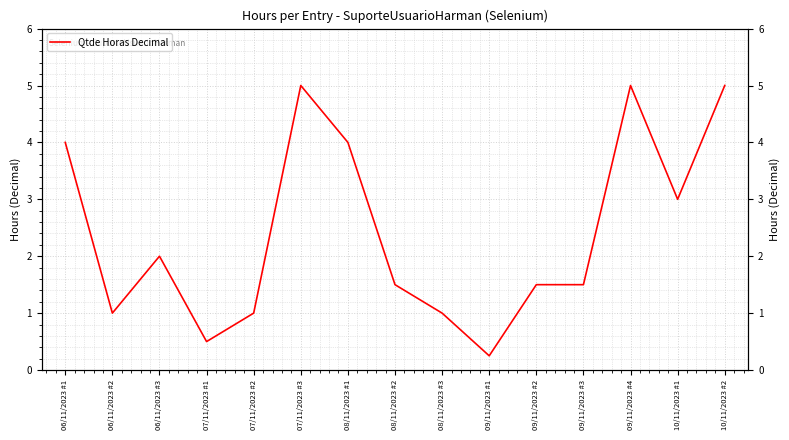

Which label corresponds to the largest value in the chart?

07/11/2023 #3